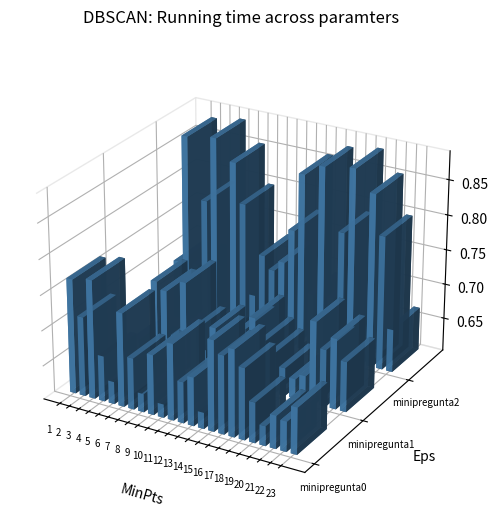

What is the difference between the minipregunta2 values at 1 and 9?

0.1